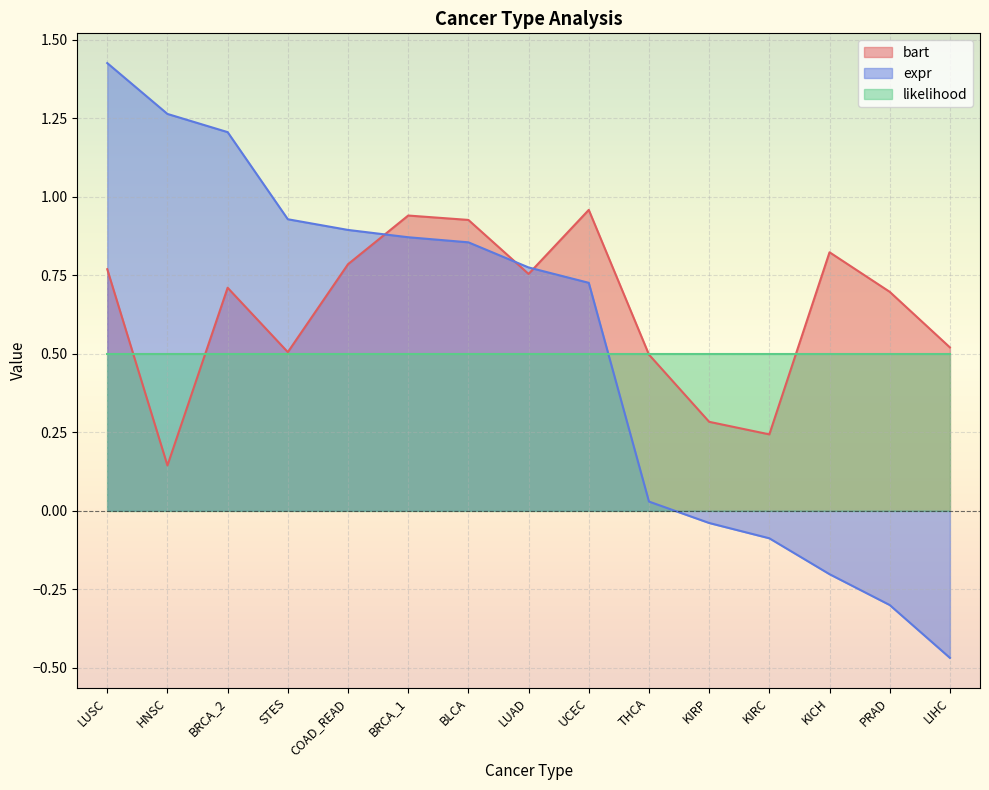

True or false: bart has more than 1 interior local peaks.

True